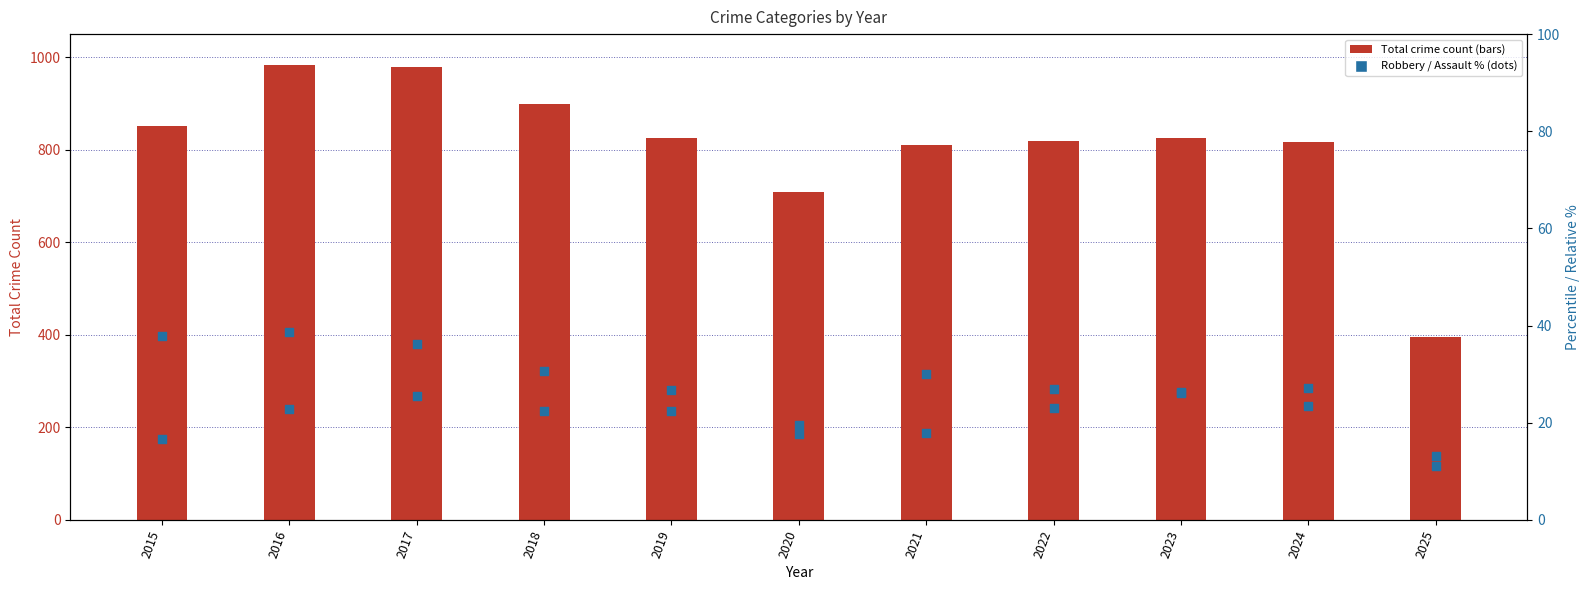

What is the total value across all series at 2025?

419.2